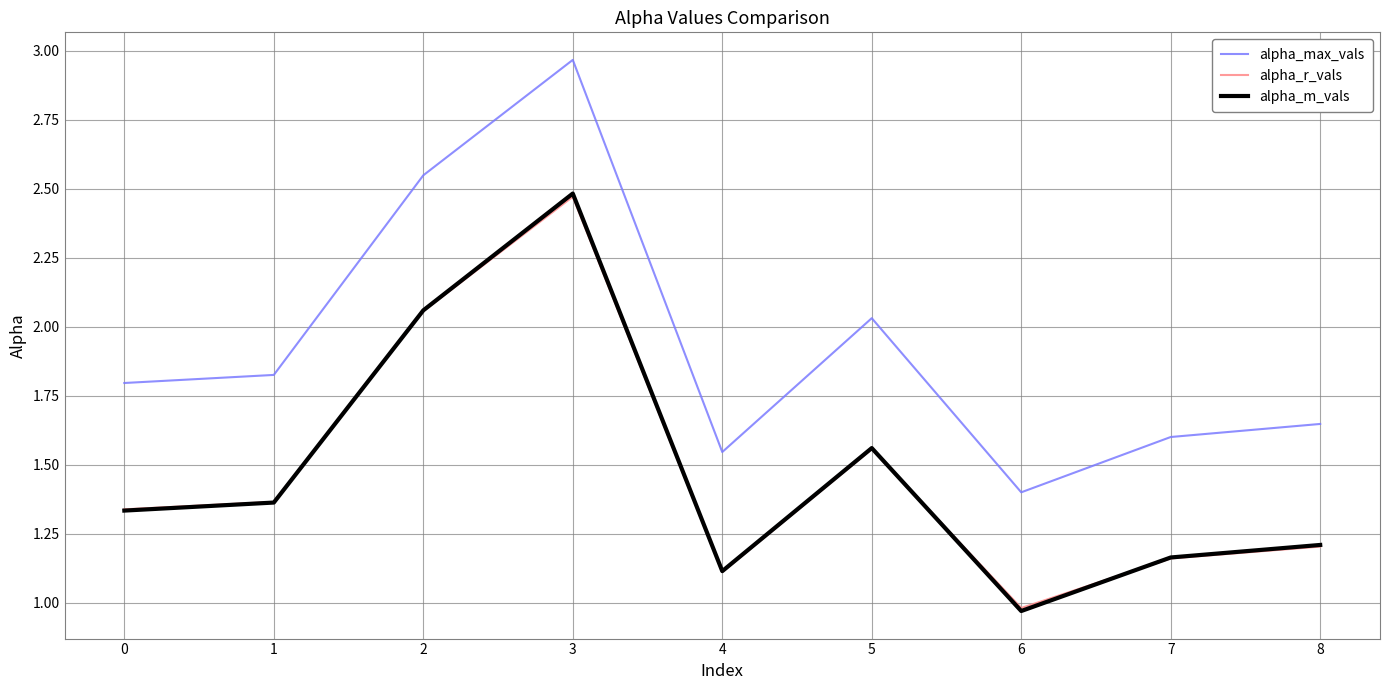

Where is the first local minimum for alpha_m_vals?

4